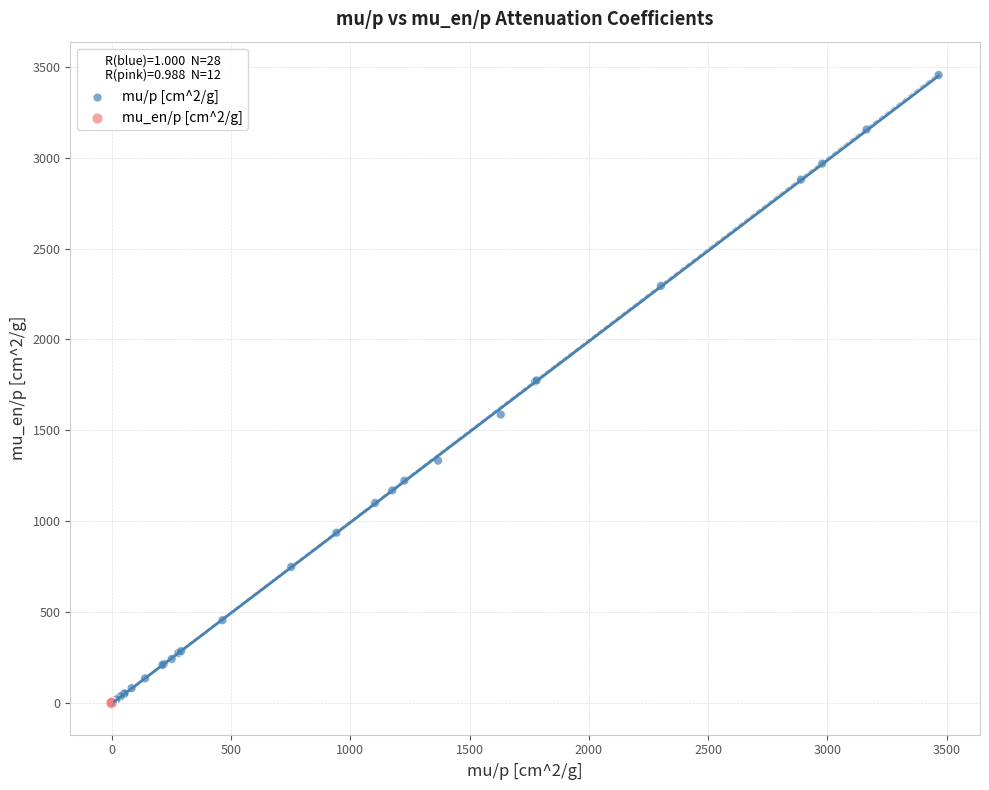

Which series reaches the maximum Y coordinate?

mu/p [cm^2/g]